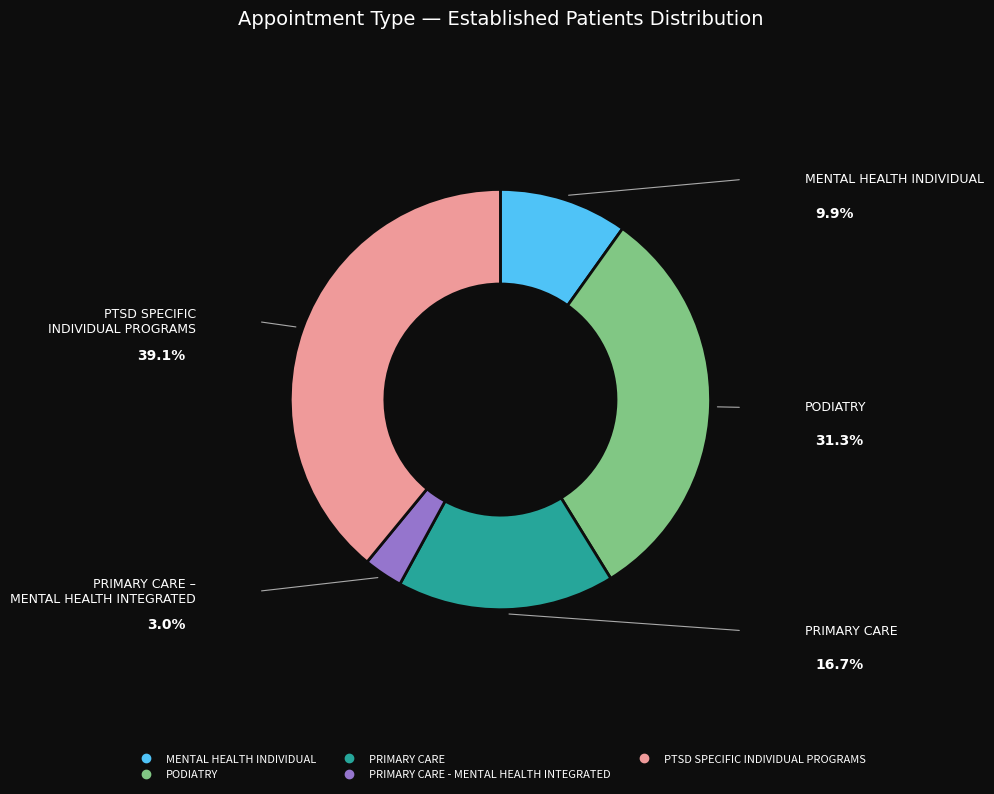

Does any single category account for the majority?

No